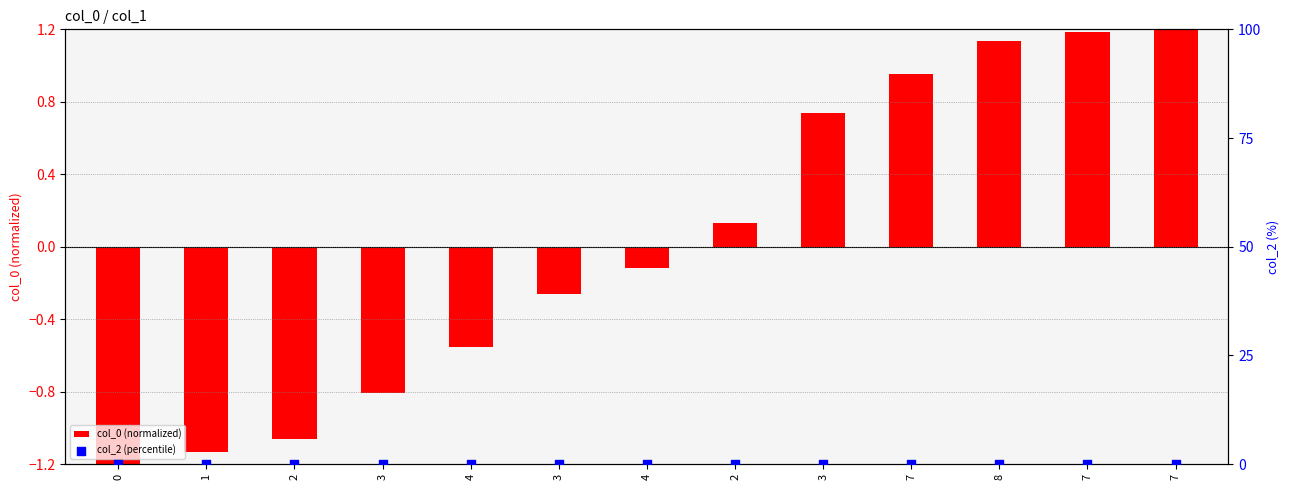

Which series has the largest Y range (max minus min)?

col_0 (normalized)